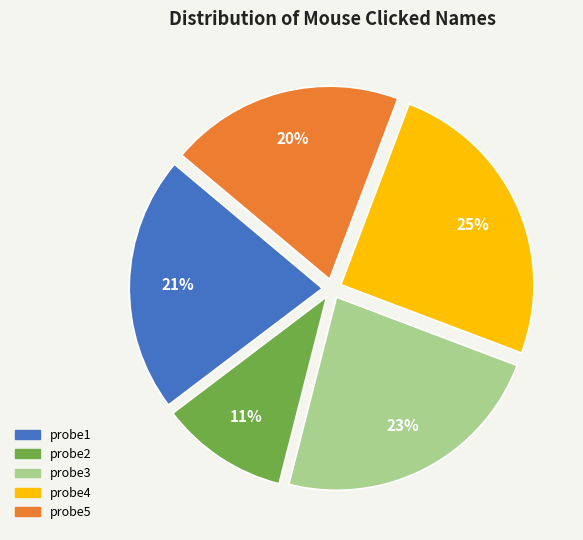

True or false: probe1 accounts for 21% of the total.

True